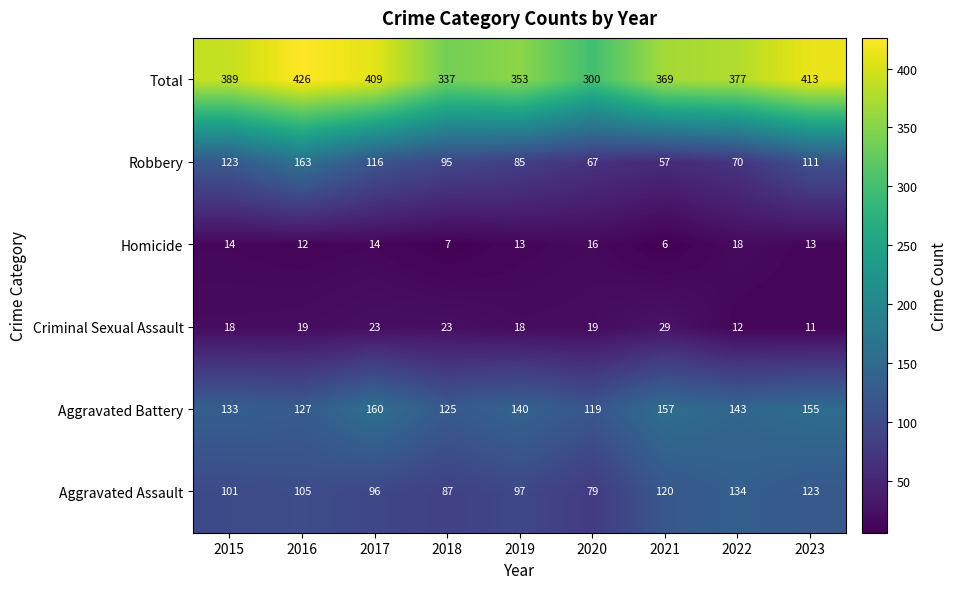

At how many categories does at least one series exceed 48?

9